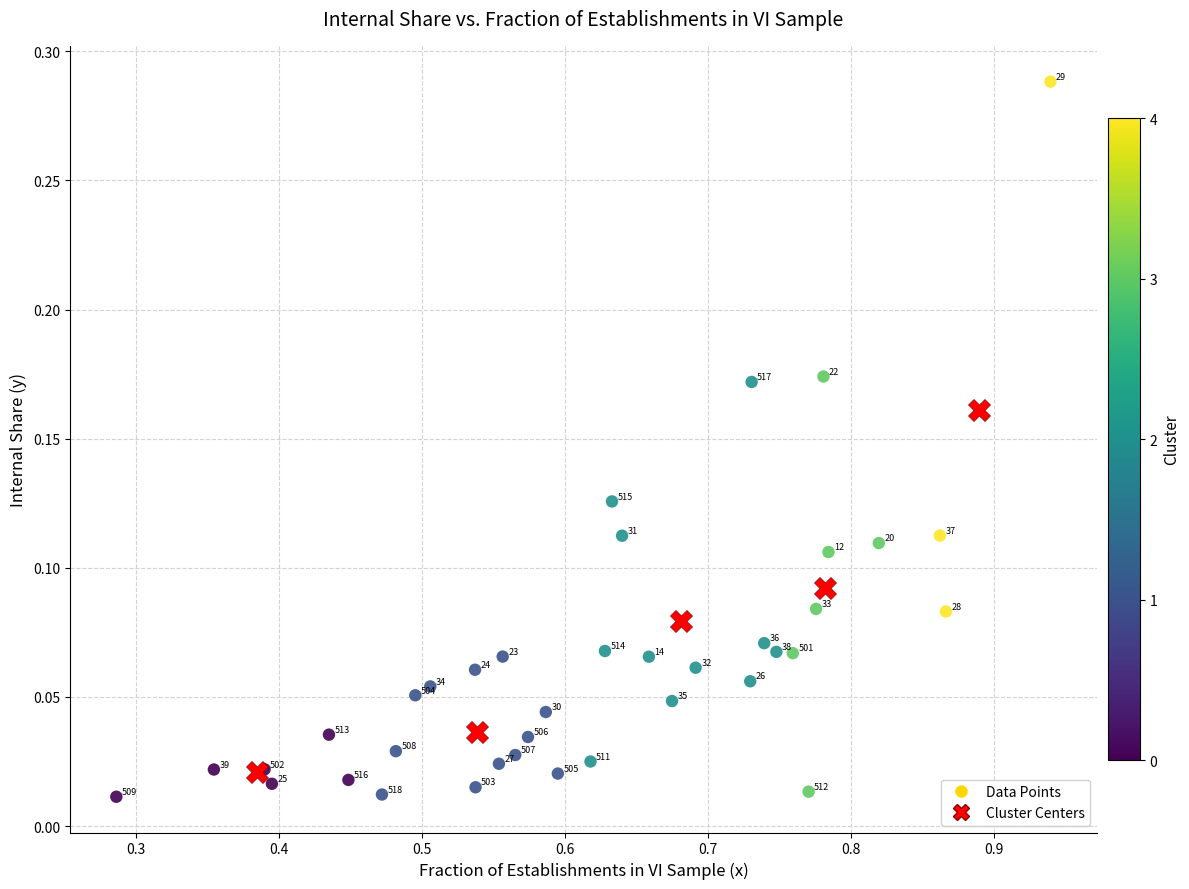

Which series reaches the minimum Y coordinate?

Data Points